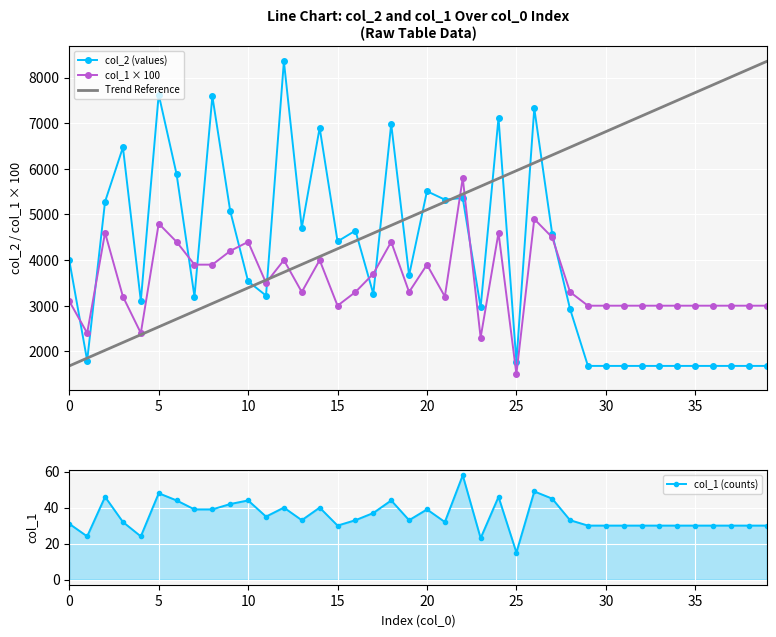

After their last crossing, which series has the higher values: col_1 × 100 or col_2 (values)?

col_1 × 100